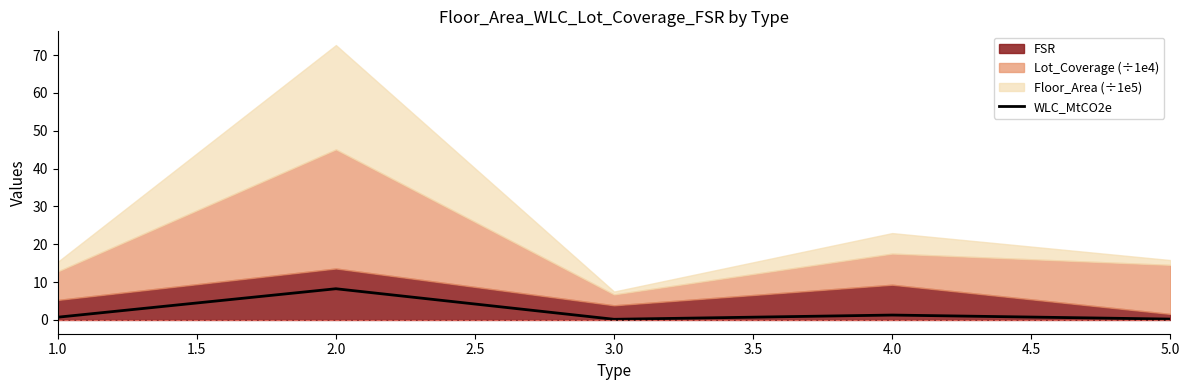

At which label does WLC_MtCO2e reach its peak?

2.0